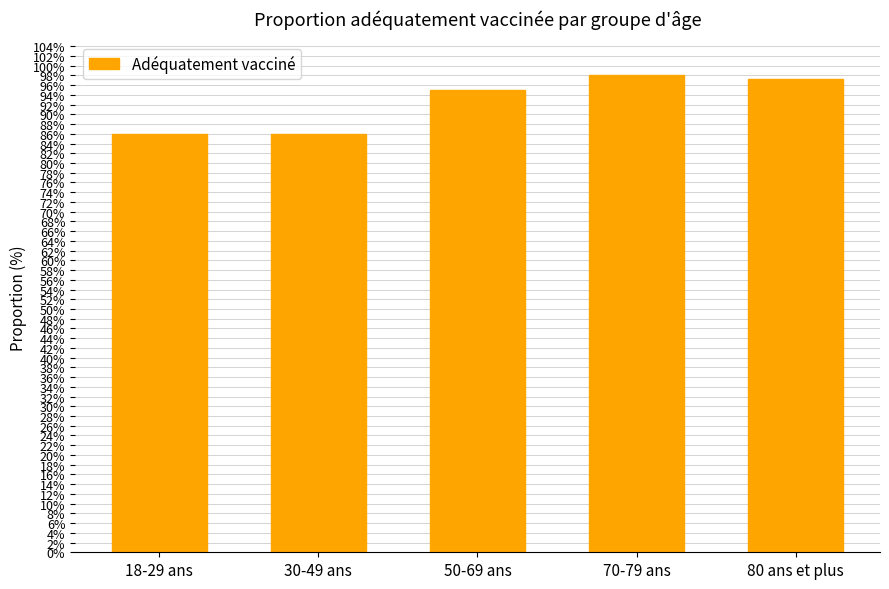

What is the difference between the maximum and minimum values?

12.1